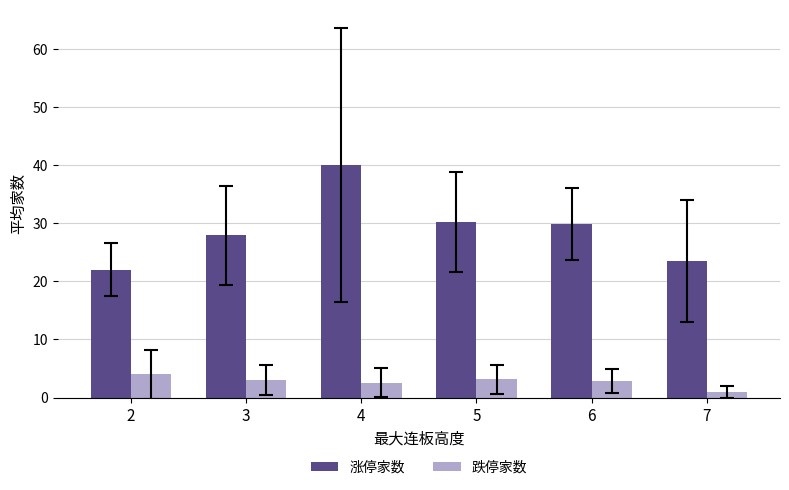

Which series has the widest spread of values?

涨停家数